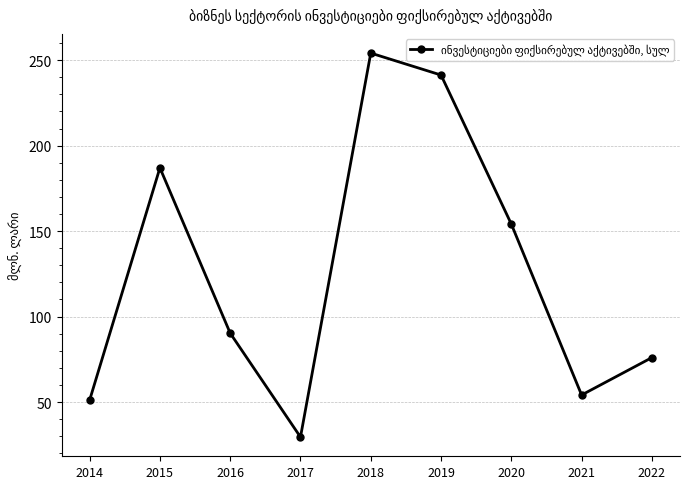

At which label does the data first exceed 90?

2015